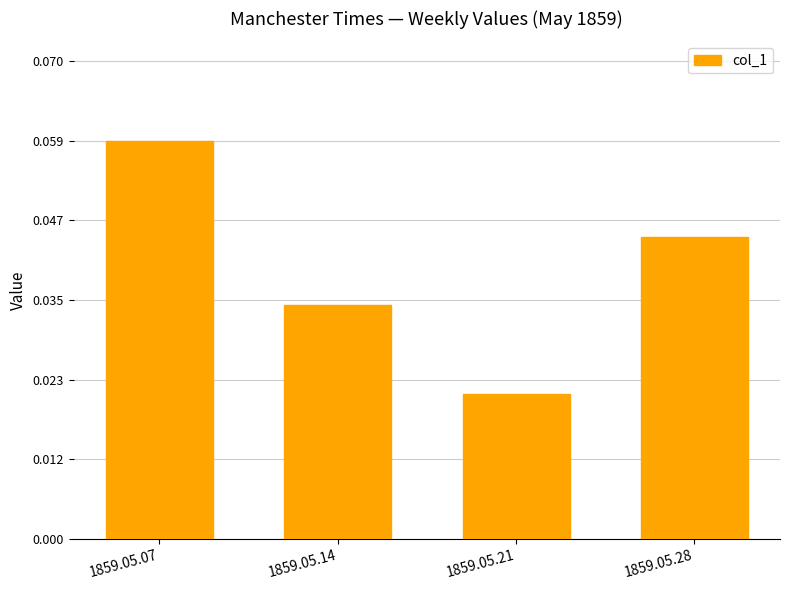

Which has a higher value, 1859.05.28 or 1859.05.14?

1859.05.28